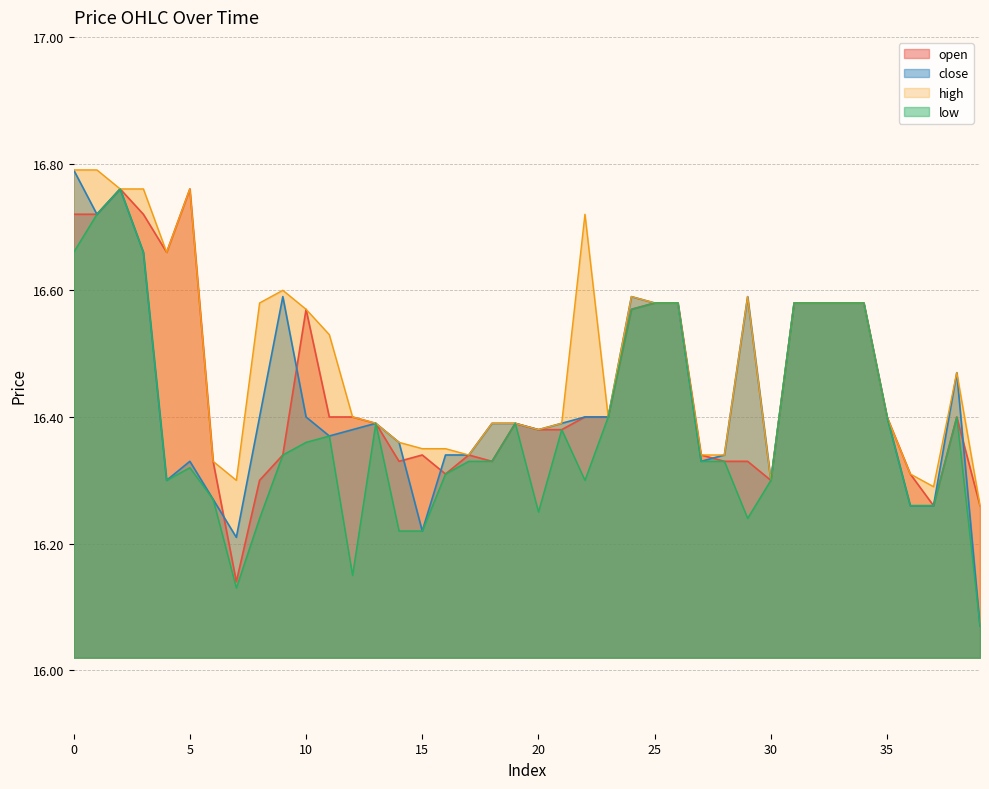

How many lines are shown in the chart?

4